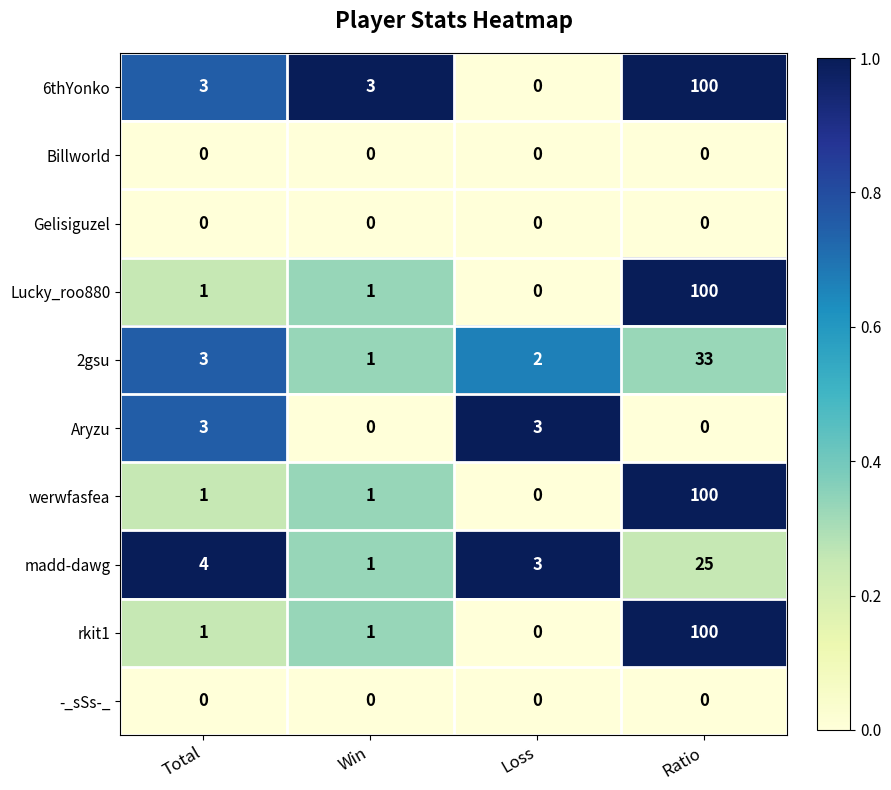

What is the difference between the highest and lowest values at Loss?

3